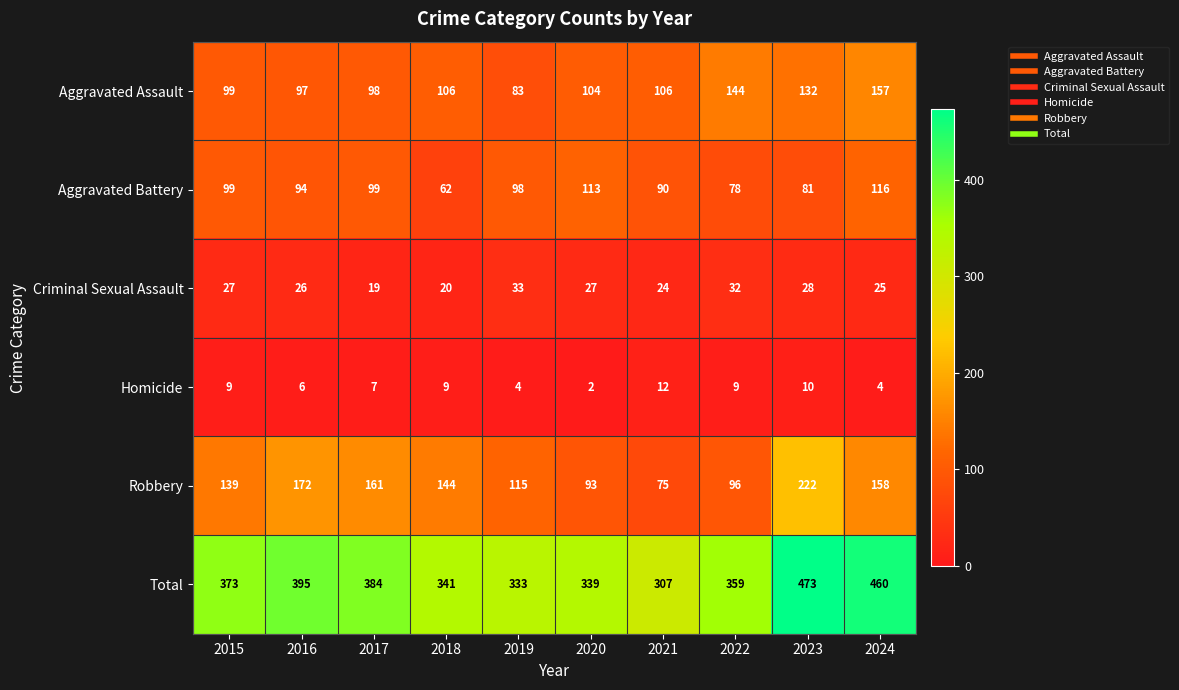

The Aggravated Assault series shows 25 at 2015. True or false?

False